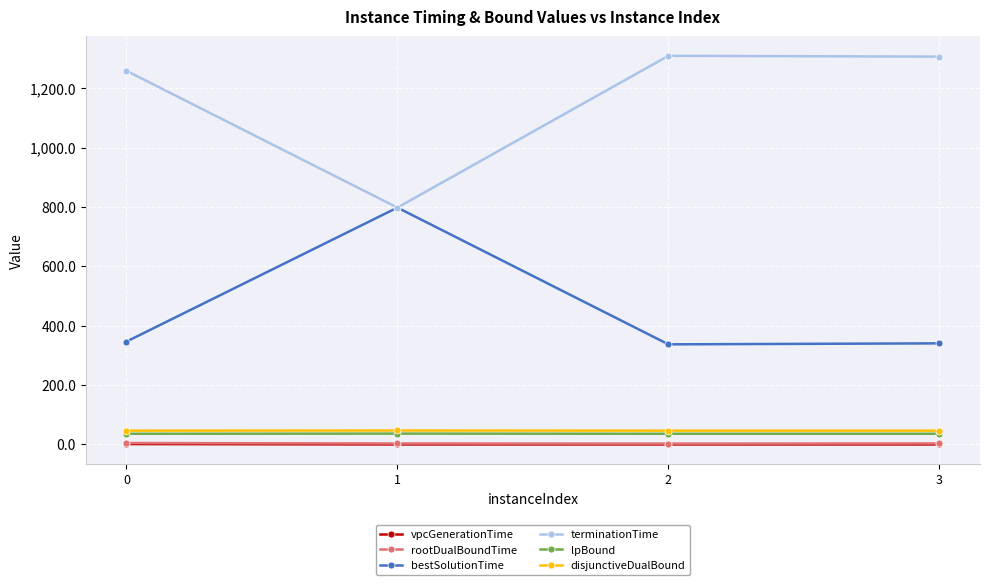

Which series has the widest spread of values?

terminationTime